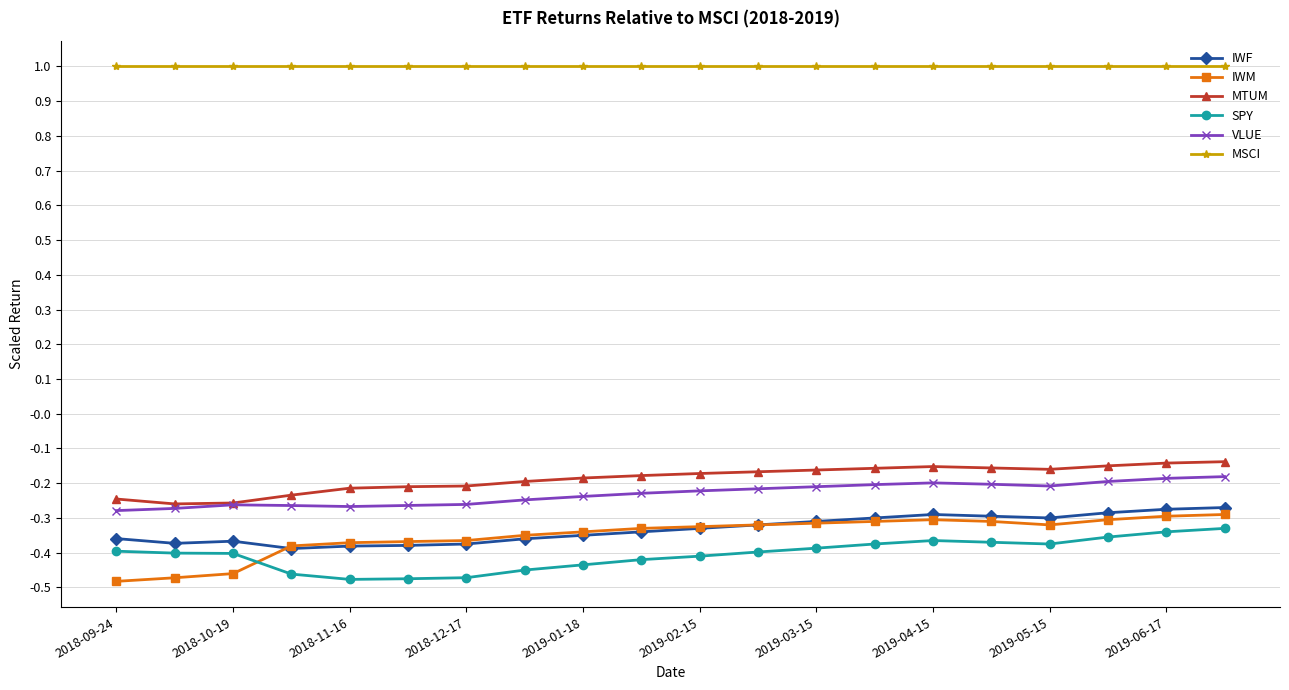

True or false: MTUM and SPY intersect in this chart.

False